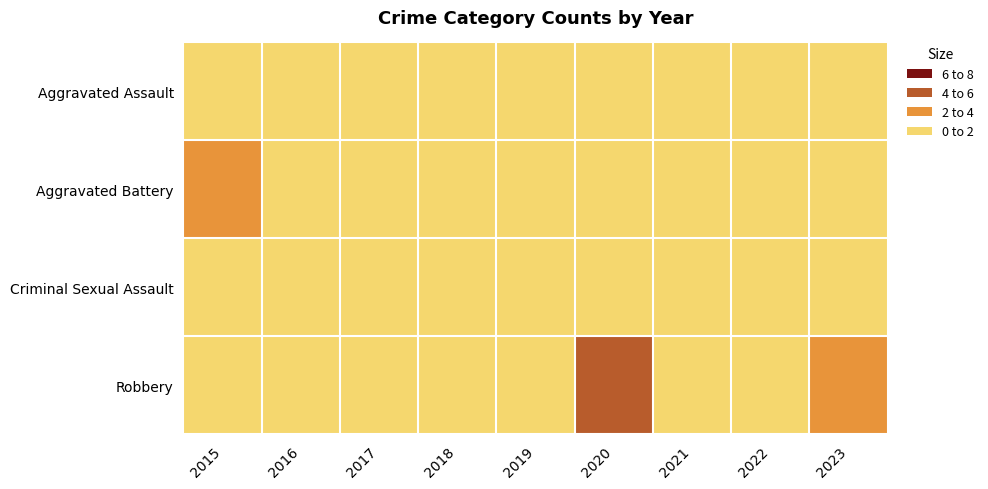

Reading right to left, transcribe all the data shown in this chart.

Aggravated Assault: 2023=0	2022=1	2021=0	2020=1	2019=1	2018=1	2017=1	2016=1	2015=1
Aggravated Battery: 2023=1	2022=1	2021=1	2020=1	2019=0	2018=0	2017=0	2016=0	2015=2
Criminal Sexual Assault: 2023=1	2022=0	2021=0	2020=0	2019=1	2018=0	2017=1	2016=0	2015=1
Robbery: 2023=3	2022=0	2021=1	2020=4	2019=0	2018=1	2017=1	2016=1	2015=0